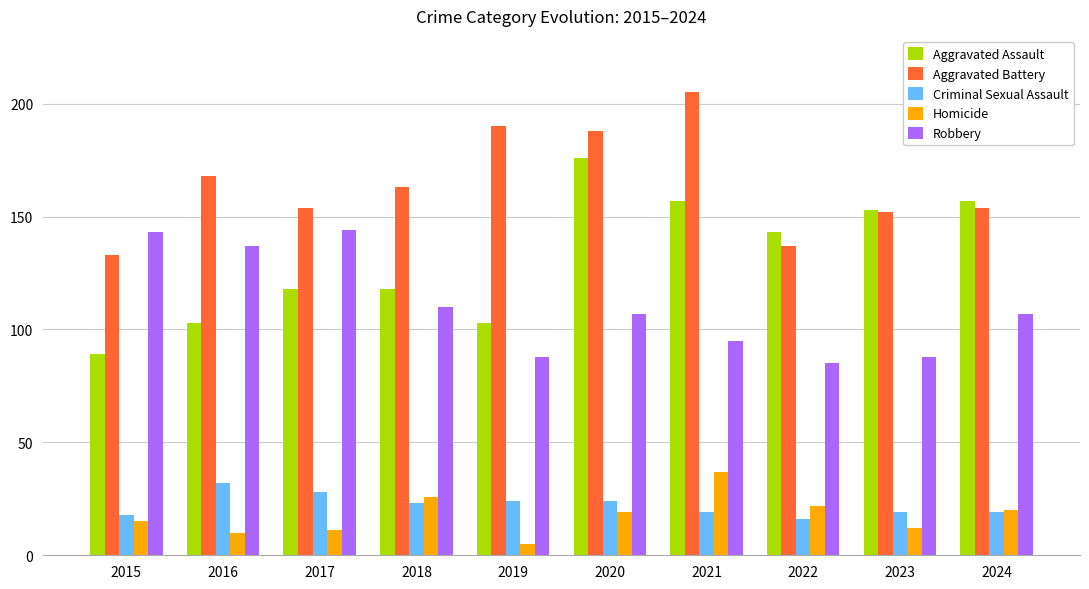

How many categories are shown in the chart?

10